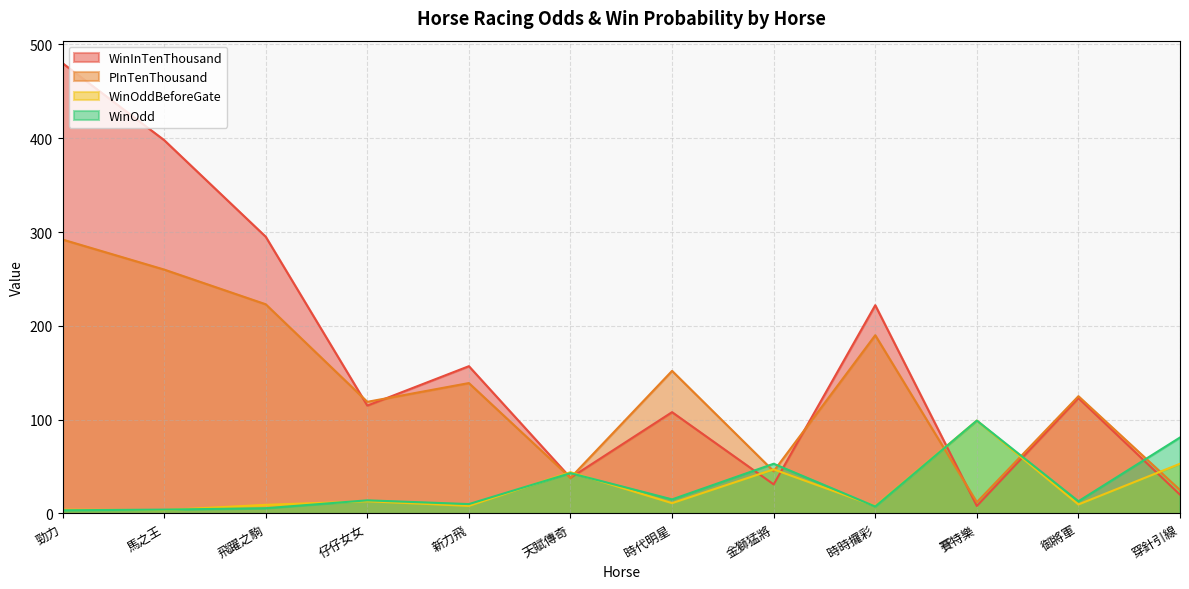

Which category has the highest value across all series?

勁力